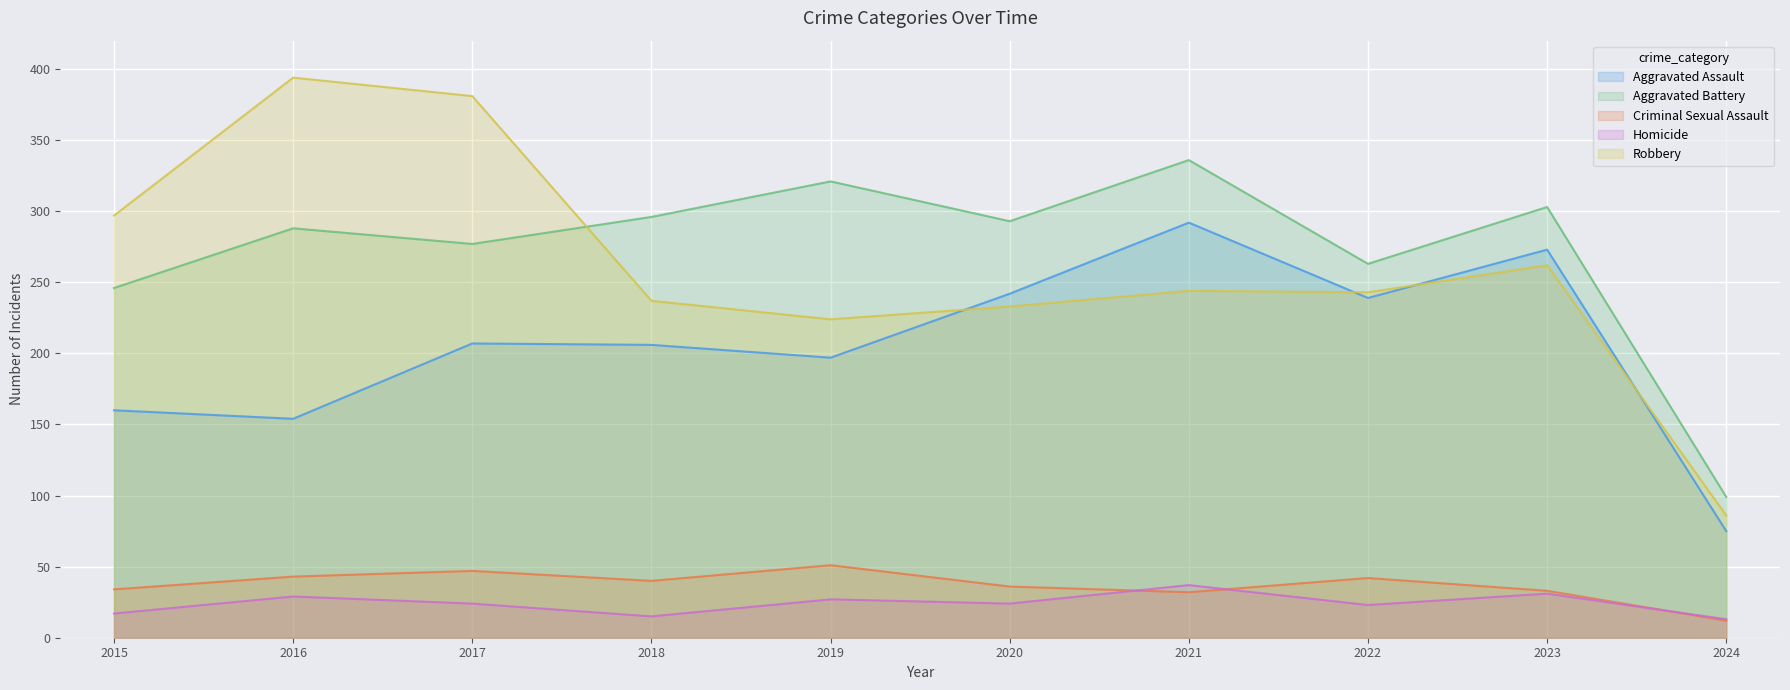

What is the lowest value of the Aggravated Assault series?

75